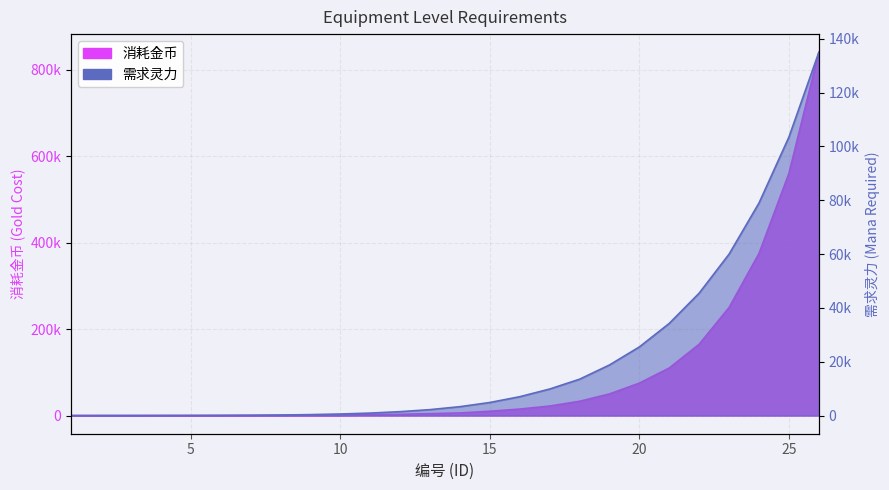

Reading right to left, what are all the values shown in this chart?

需求灵力: 135000	103500	79000	60000	45500	34250	25500	18800	13500	9850	7000	4850	3300	2200	1450	920	575	350	200	120	65	35	20	10	5	0
消耗金币: 840000	560000	375000	250000	165000	110000	75000	50000	33000	22000	15000	10000	6000	4400	2800	2000	1200	800	600	375	250	175	125	75	50	30